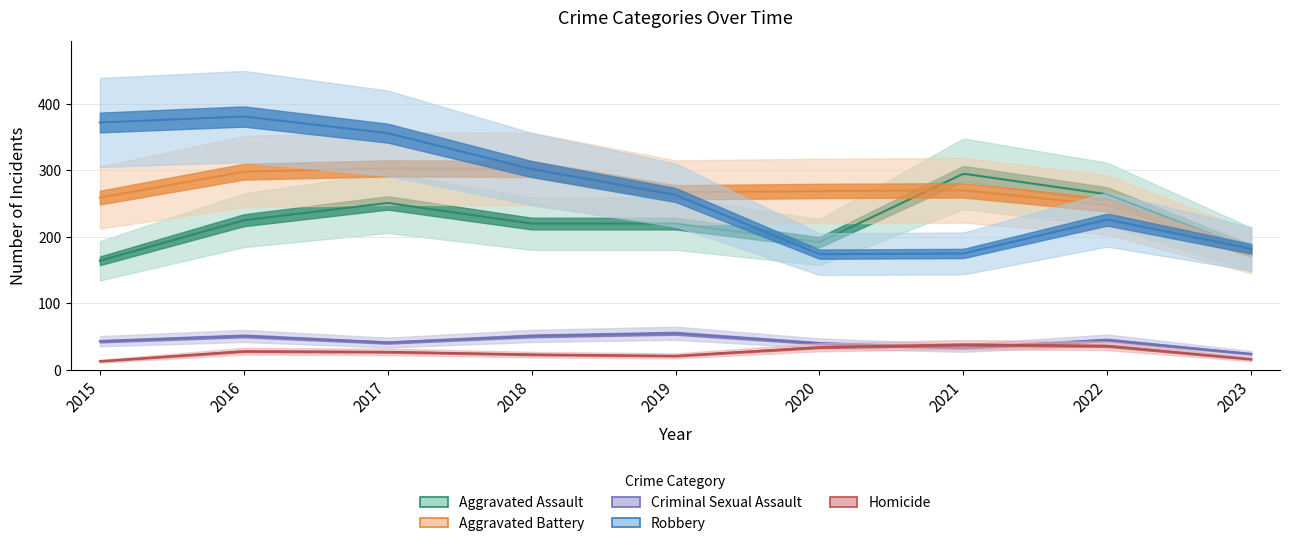

Which series has the largest range (max minus min)?

Robbery